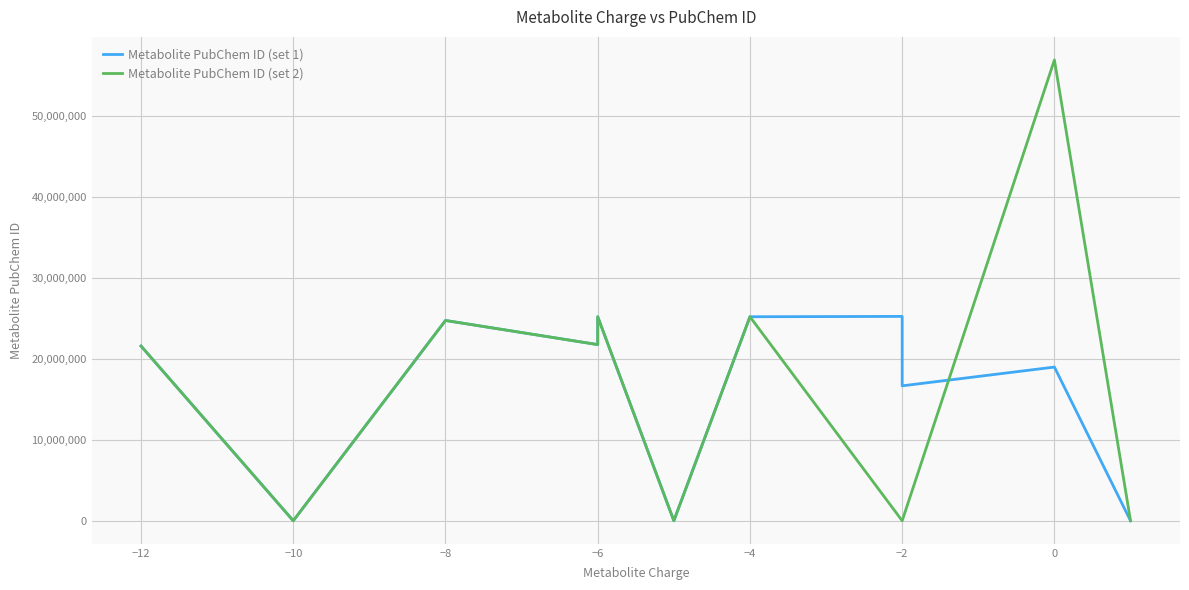

Where is the first local minimum for Metabolite PubChem ID (set 1)?

−10